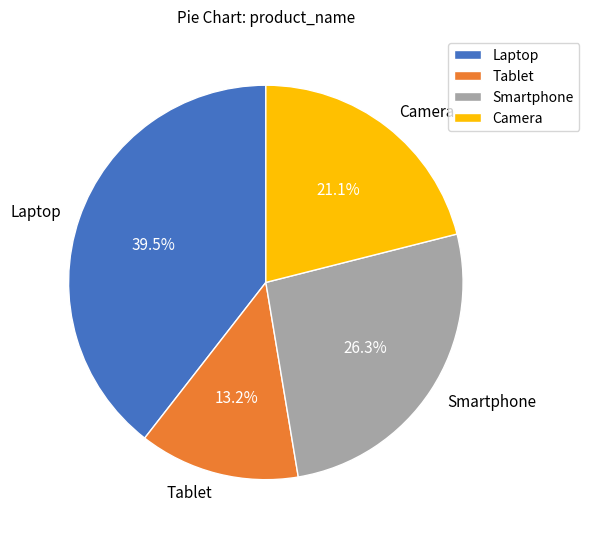

To the nearest percent, what is the difference between the Tablet and Laptop slice percentages?

26%